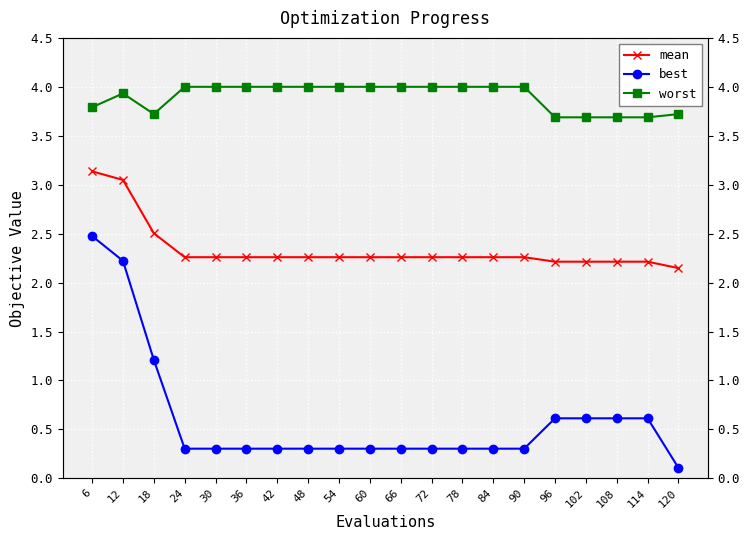

True or false: worst and mean intersect in this chart.

False